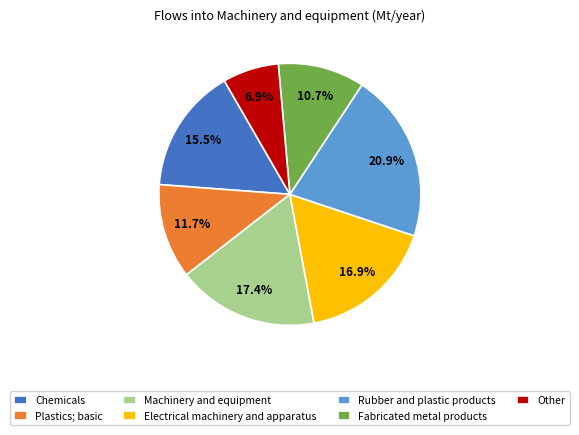

Is Electrical machinery and apparatus the majority of the pie?

No